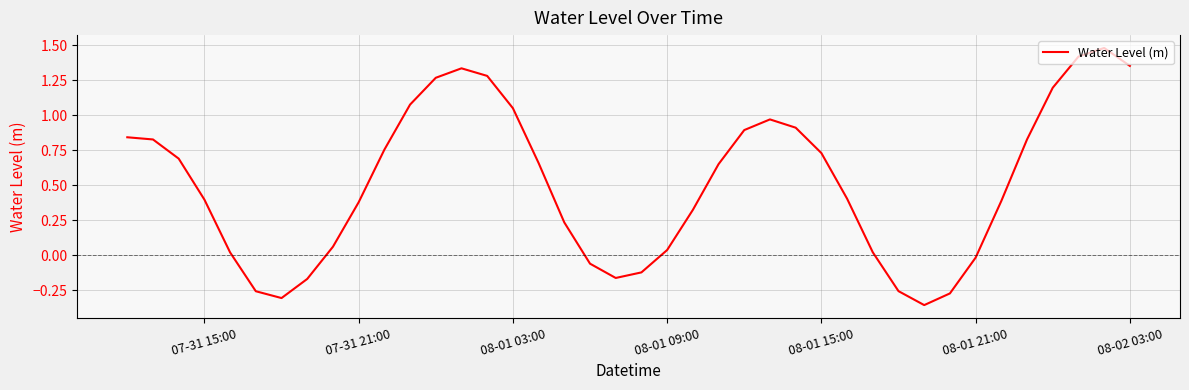

How many positive values are there?

30